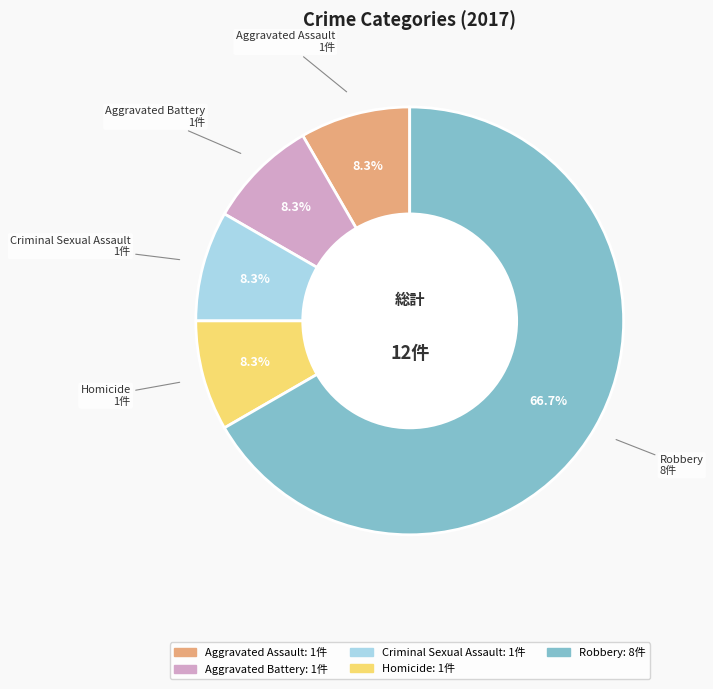

To the nearest percent, what is the difference between the largest and smallest slice percentages?

58%